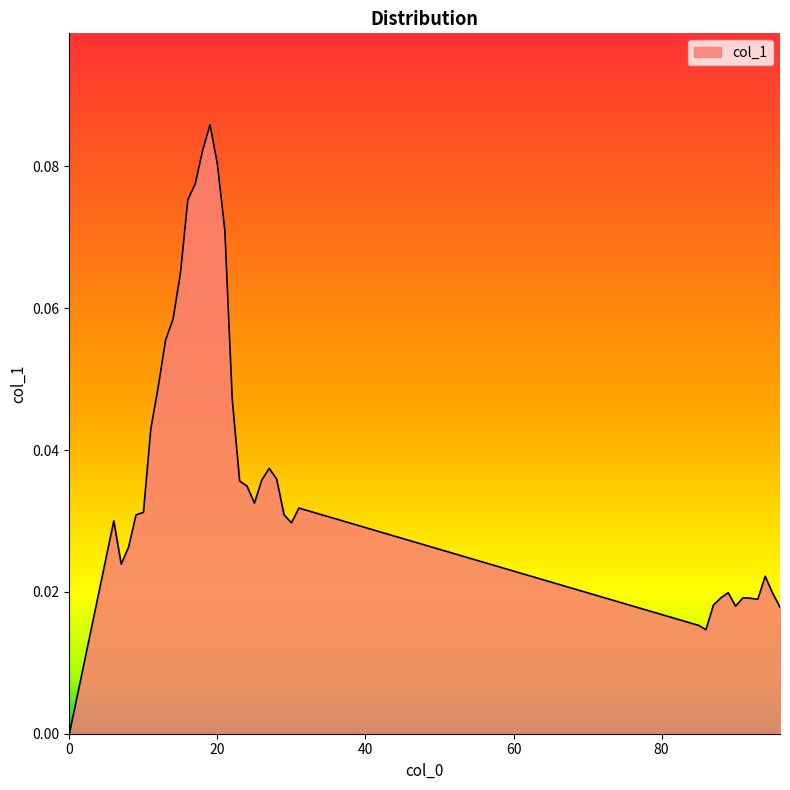

What is the difference between the maximum and minimum values?

0.1